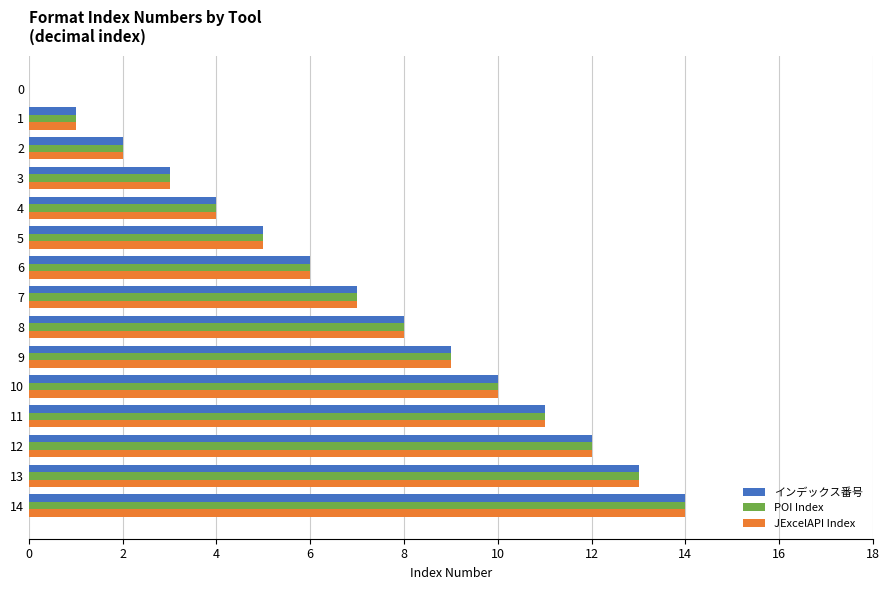

What is the maximum value for POI Index?

14